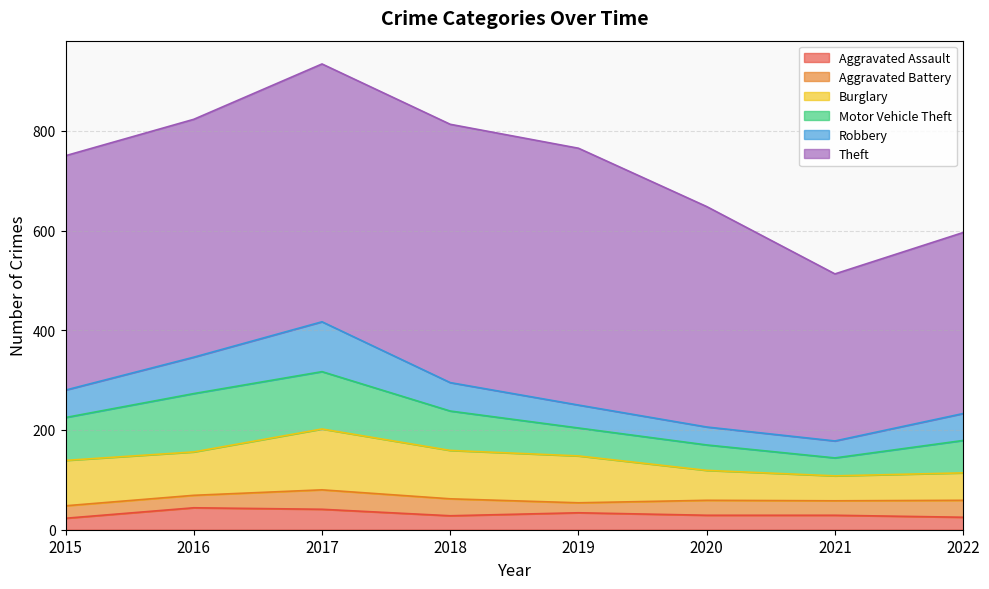

The Motor Vehicle Theft series shows 115 at 2017. True or false?

True